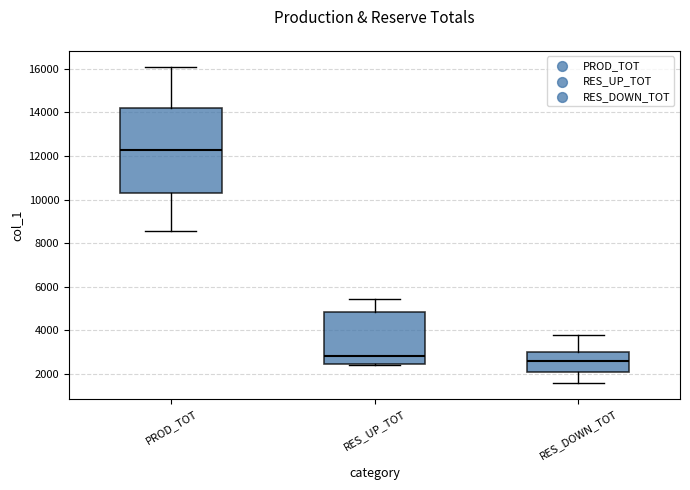

Which box has the lowest median line?

RES_DOWN_TOT